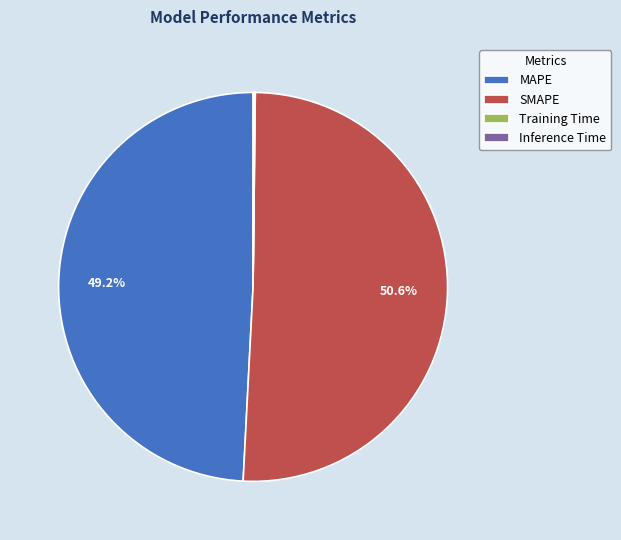

Is there any slice that represents more than half of the pie?

Yes